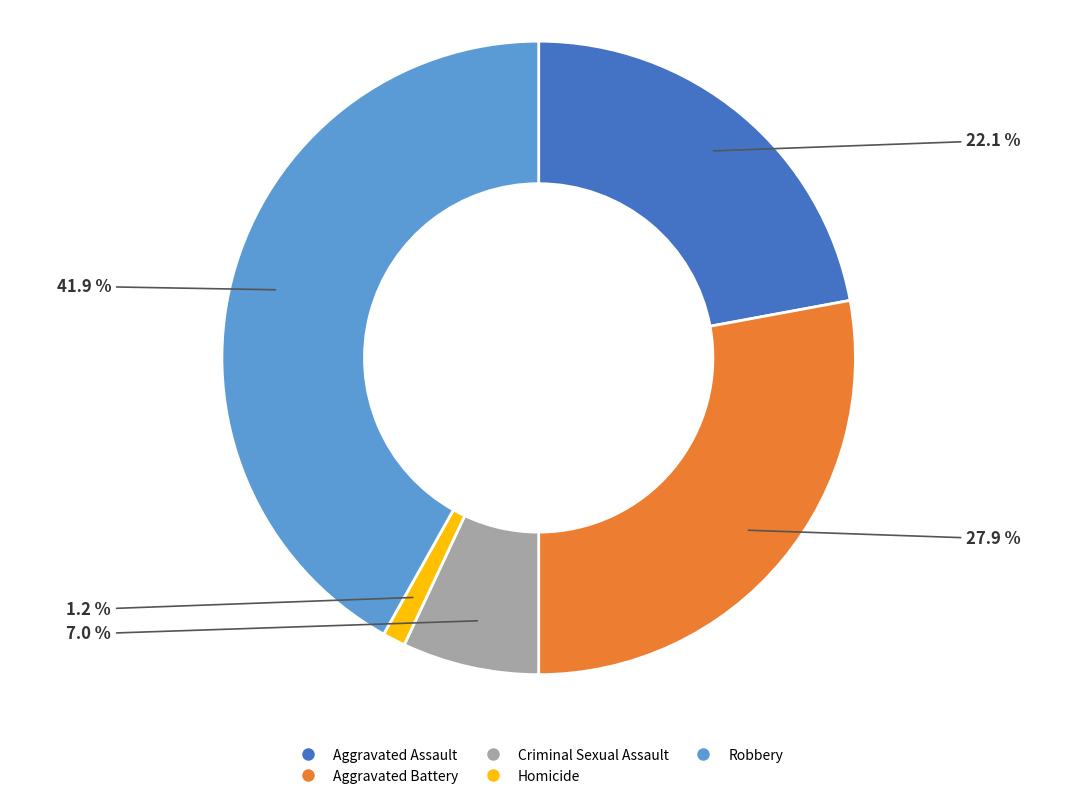

To the nearest percent, what portion does Homicide represent?

1%